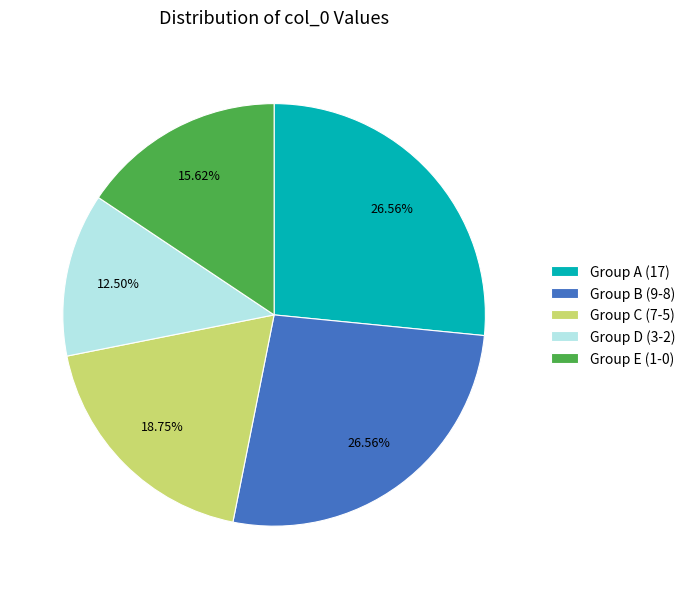

Which has a higher value, Group D (3-2) or Group E (1-0)?

Group E (1-0)